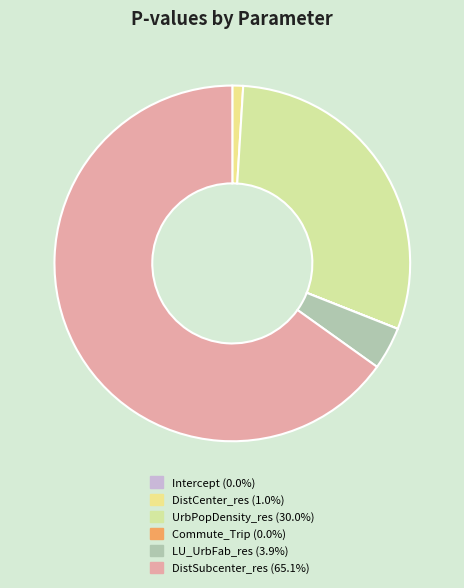

Is it true that Intercept is 0% of the pie?

True